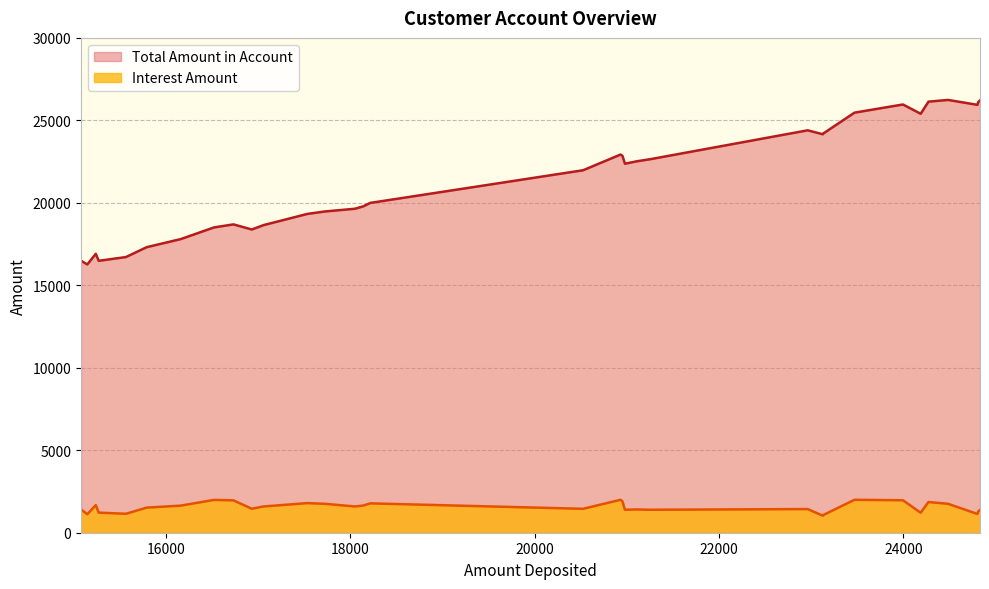

True or false: Amount Deposited has more than 0 interior local peaks.

True